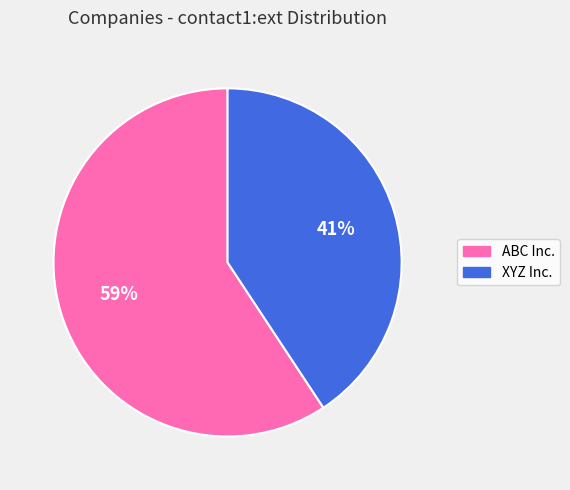

How many segments does this pie chart have?

2